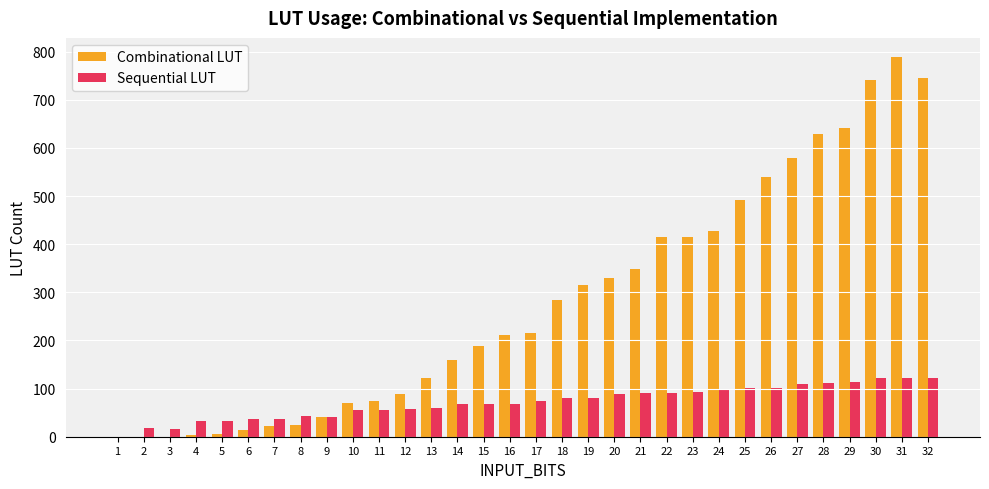

Are the bars horizontal?

No